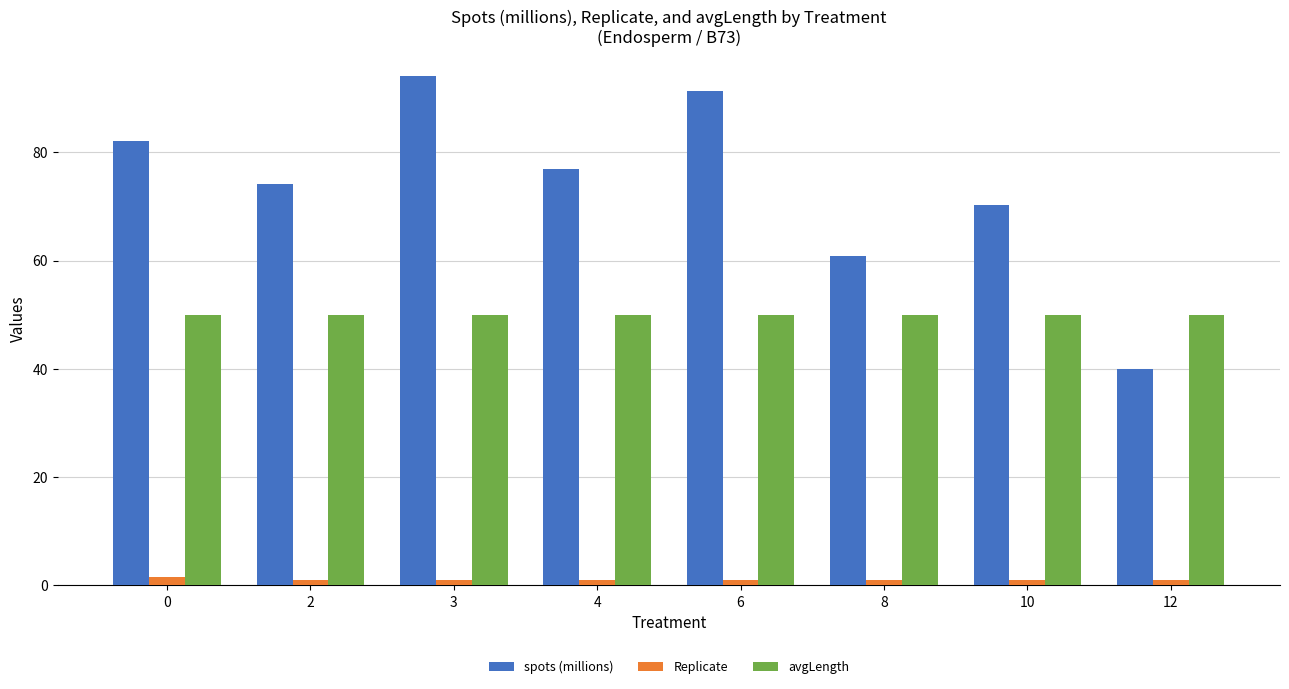

Rank the series by their average value, from highest to lowest.

spots (millions), avgLength, Replicate